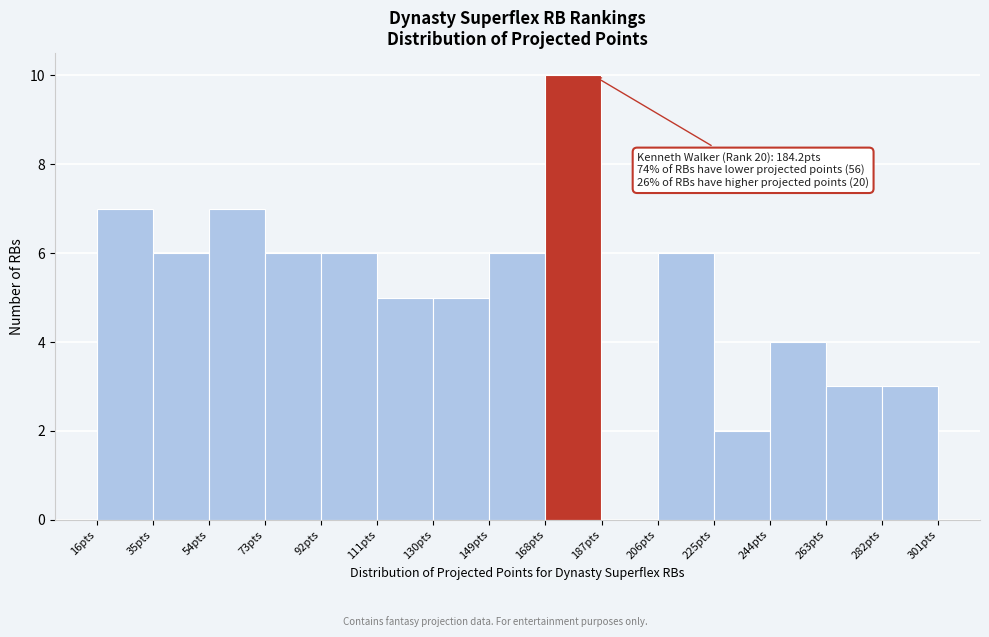

Over which range of the x-axis is the bar tallest?

168 to 188